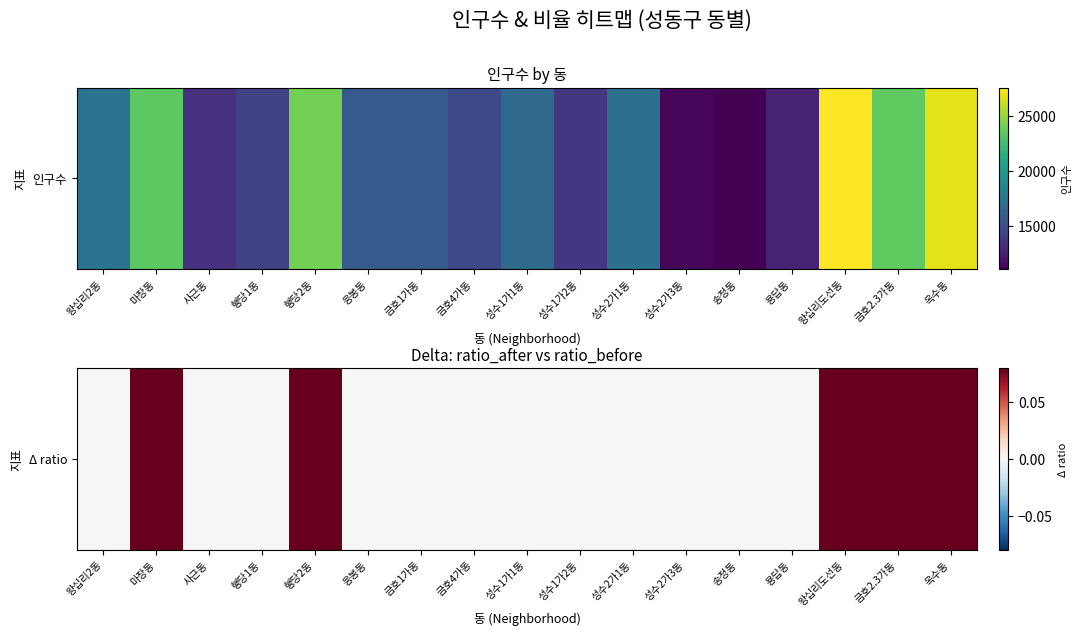

What is the greatest value displayed?

0.1